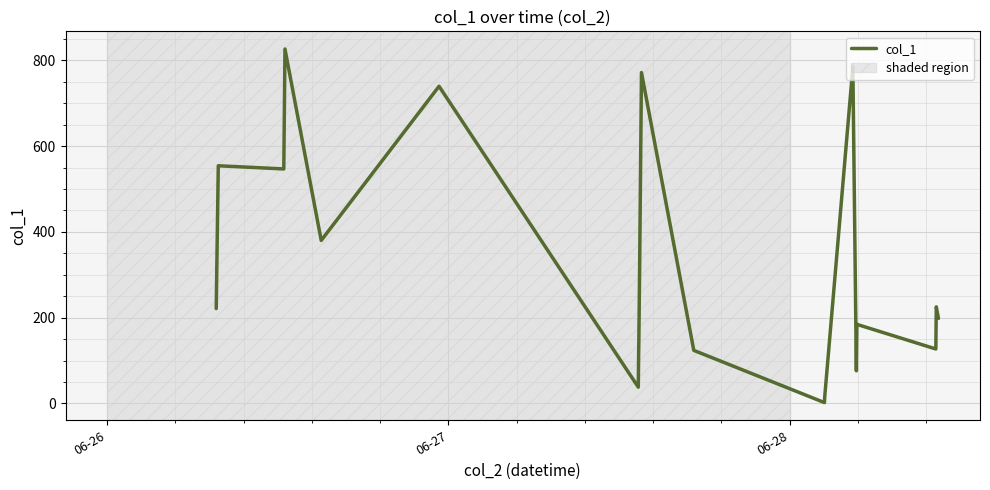

What is the maximum value shown in the chart?

826.3